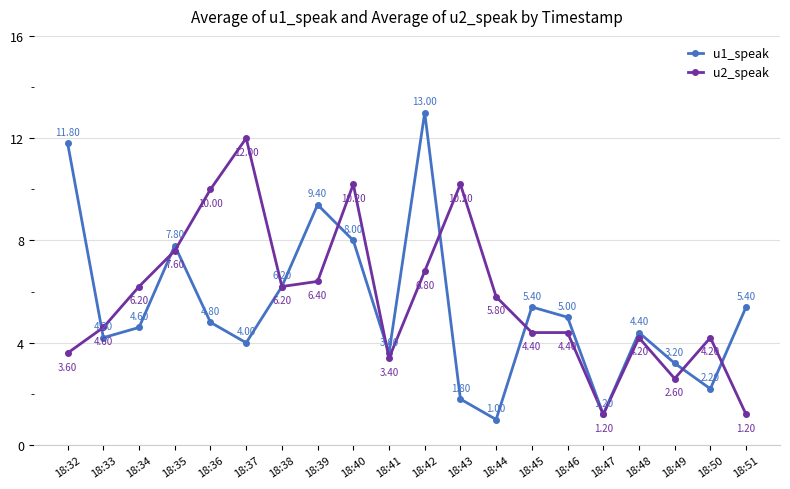

How many interior local valleys does the u1_speak series have?

6